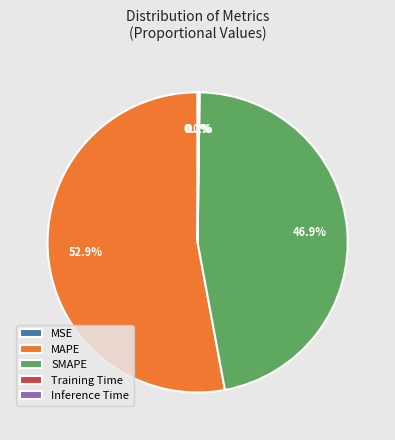

How much of the chart is everything except MAPE?

47.1%